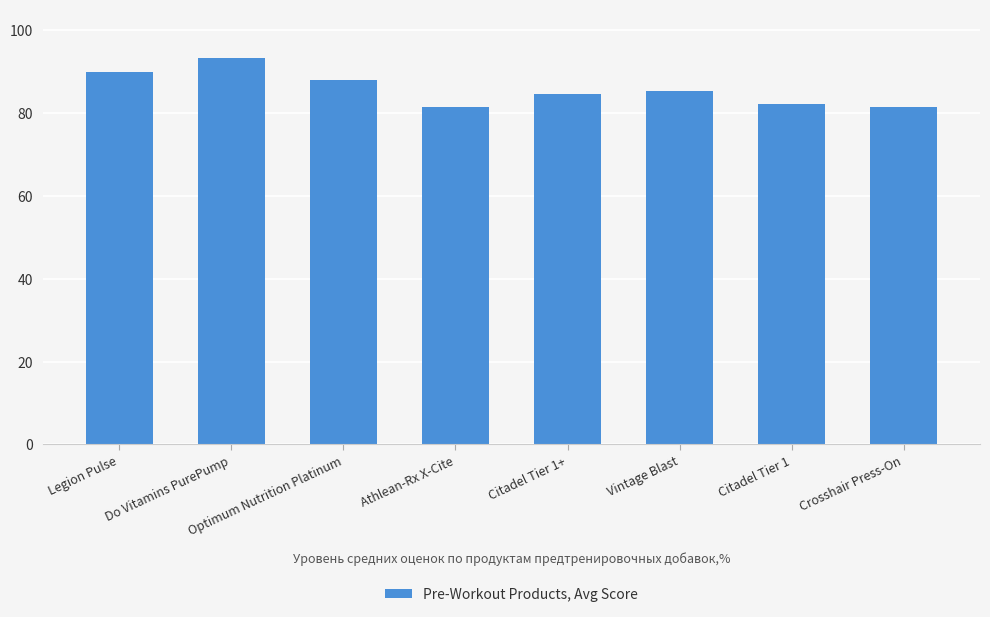

Approximately how many times larger is the value at Vintage Blast compared to Athlean-Rx X-Cite?

1.0